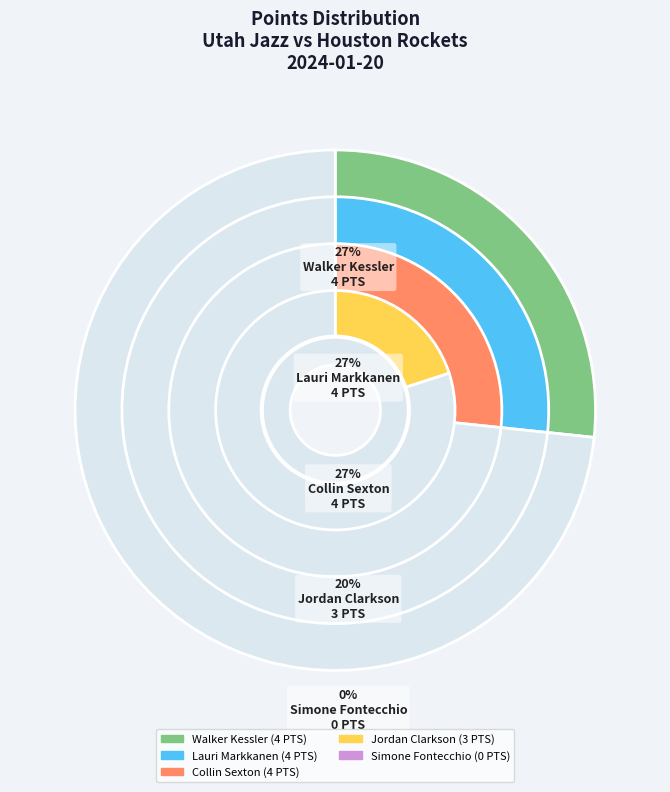

Which slice is the largest?

Lauri Markkanen